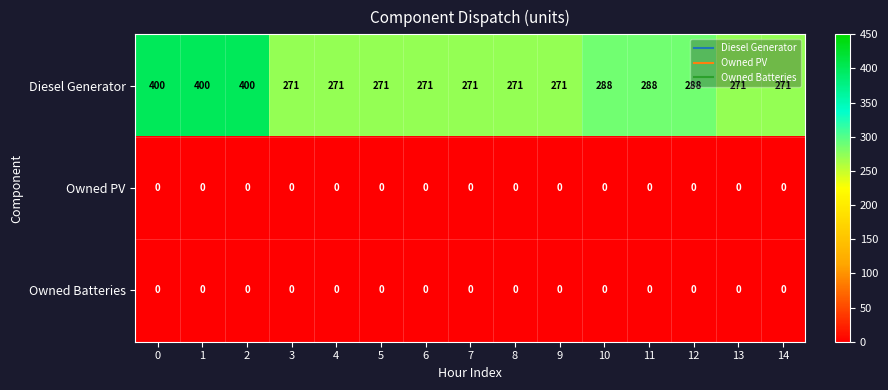

The value of Diesel Generator at 10 is 288. True or false?

True